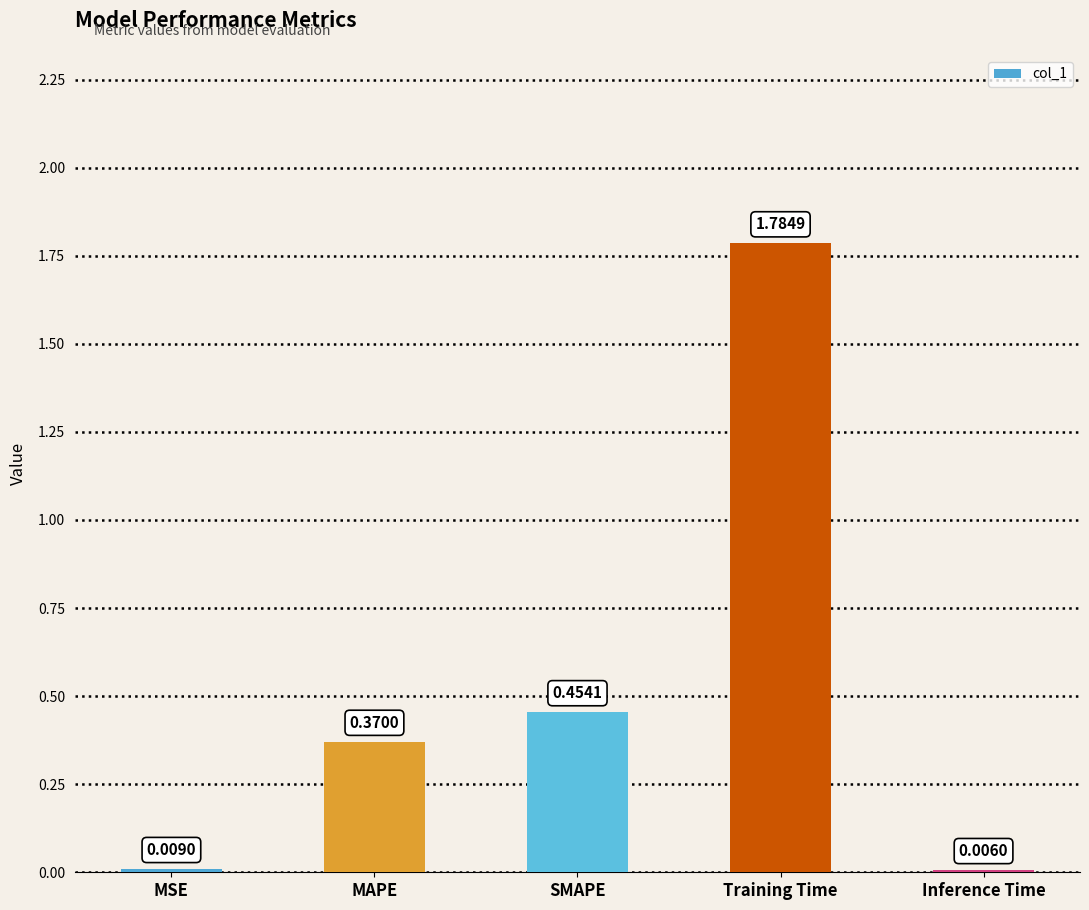

What is the sum of the values at MAPE and SMAPE?

0.8